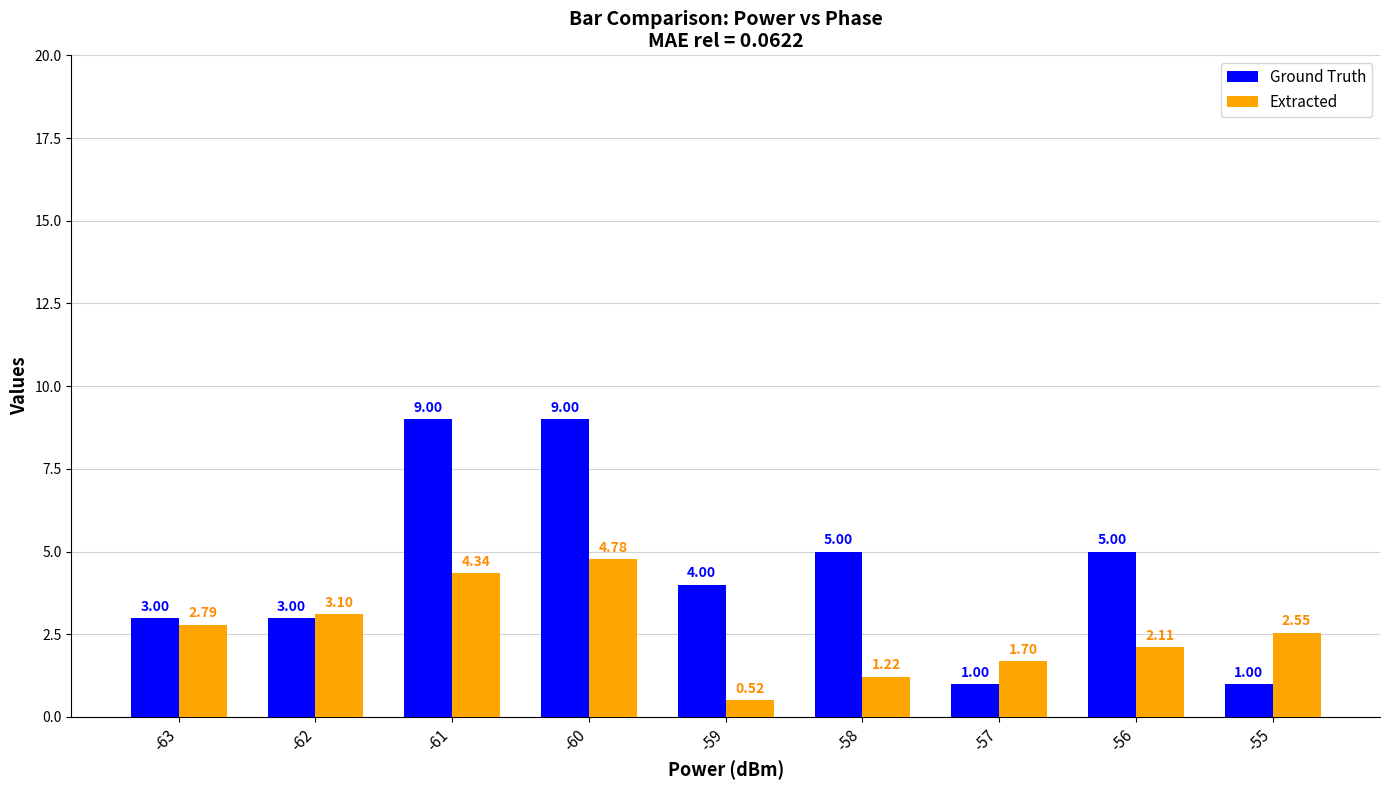

What is the approximate value of Ground Truth at -60?

9.0